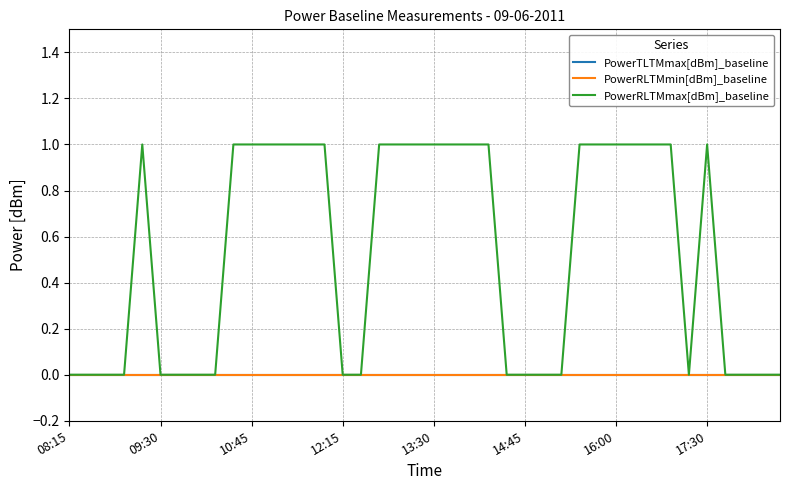

Reading right to left, transcribe all the data shown in this chart.

PowerTLTMmax[dBm]_baseline: 0	0	0	0	0	0	0	0	0	0	0	0	0	0	0	0	0	0	0	0	0	0	0	0	0	0	0	0	0	0	0	0	0	0	0	0	0	0	0	0
PowerRLTMmin[dBm]_baseline: 0	0	0	0	0	0	0	0	0	0	0	0	0	0	0	0	0	0	0	0	0	0	0	0	0	0	0	0	0	0	0	0	0	0	0	0	0	0	0	0
PowerRLTMmax[dBm]_baseline: 0	0	0	0	1	0	1	1	1	1	1	1	0	0	0	0	1	1	1	1	1	1	1	0	0	1	1	1	1	1	1	0	0	0	0	1	0	0	0	0